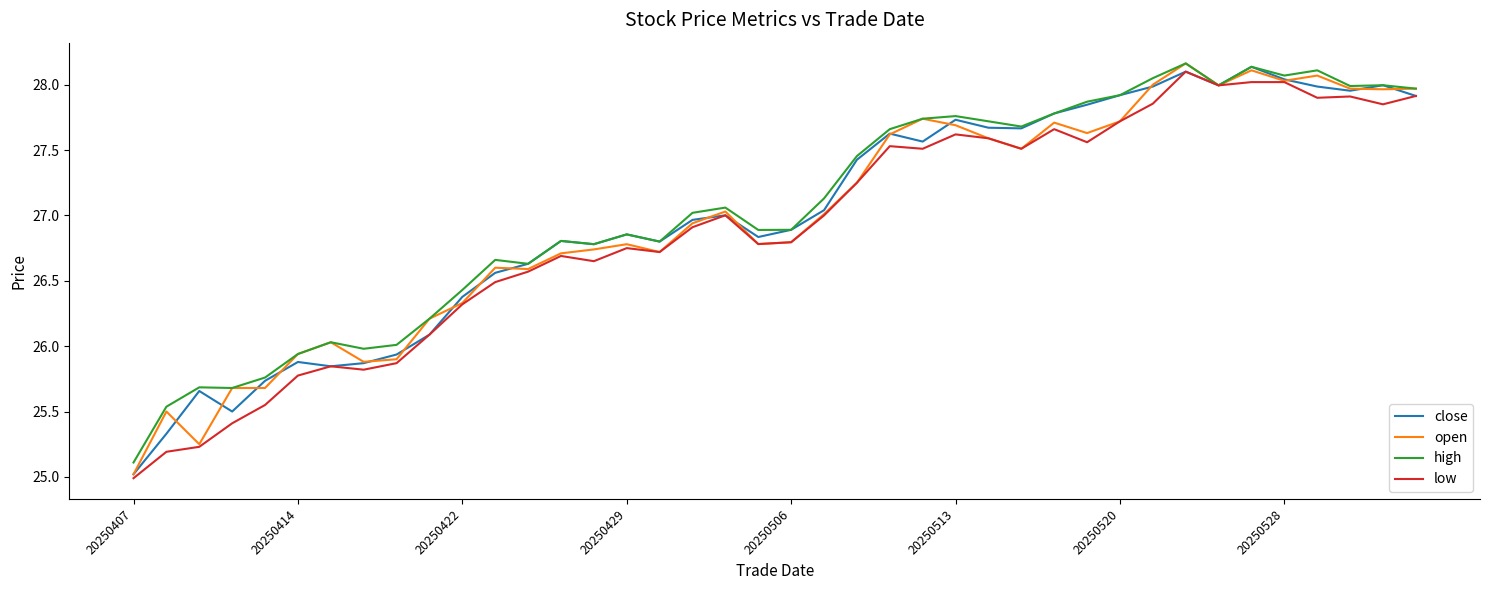

What is the minimum value for close?

25.0